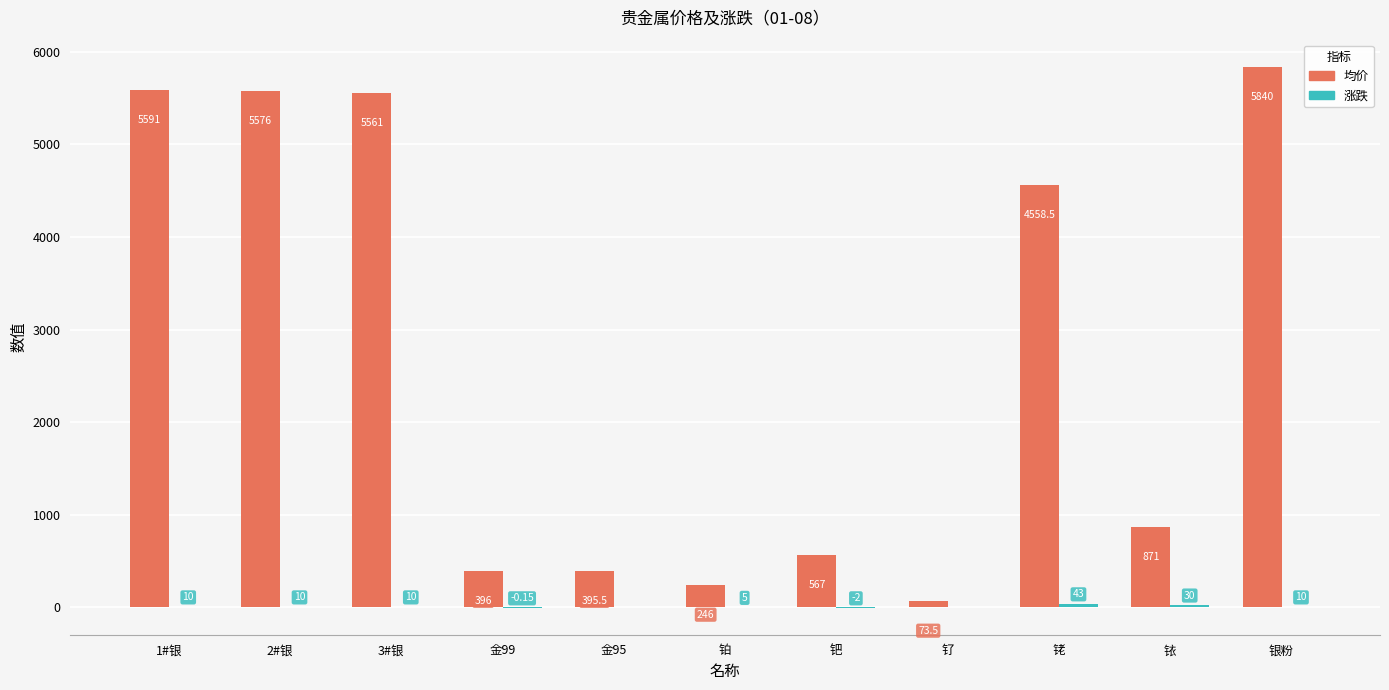

Are the bars grouped side by side (vs. stacked)?

Yes